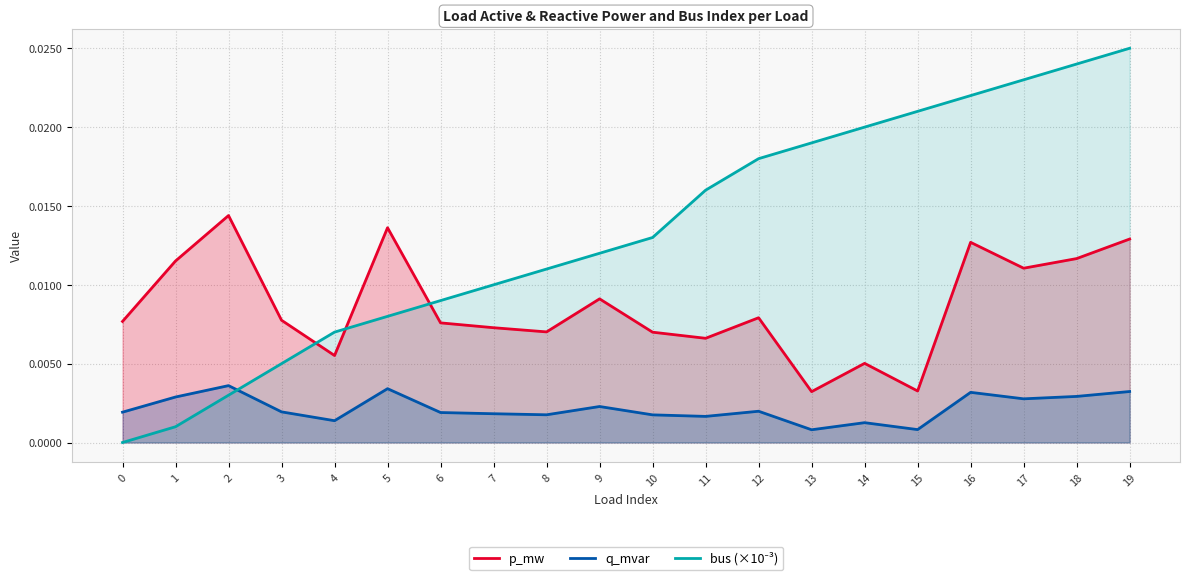

How many interior local valleys does the q_mvar series have?

6